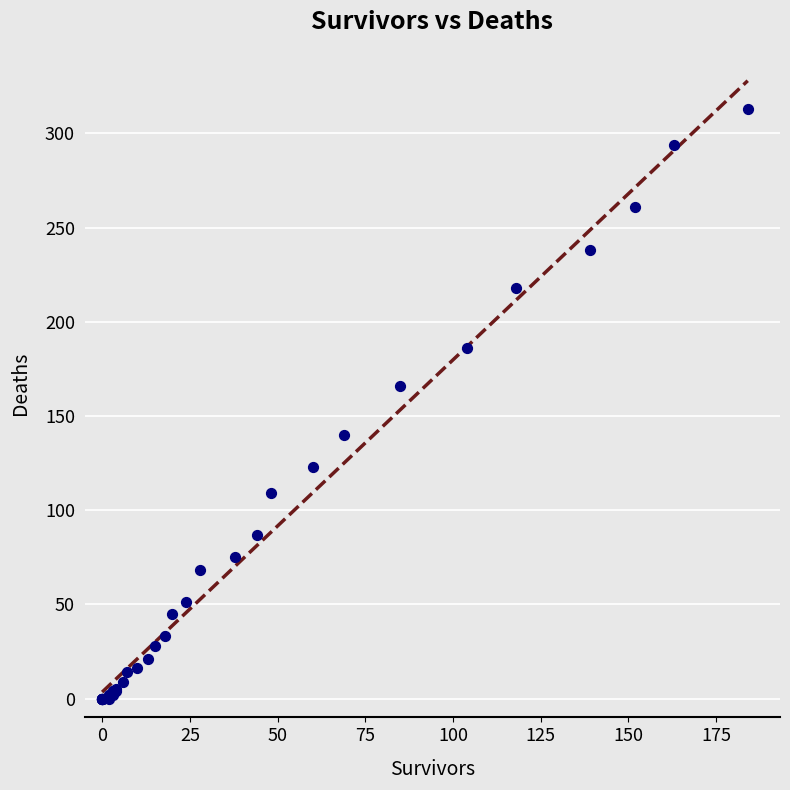

What Y value in the scatter plot is closest to 156?

166